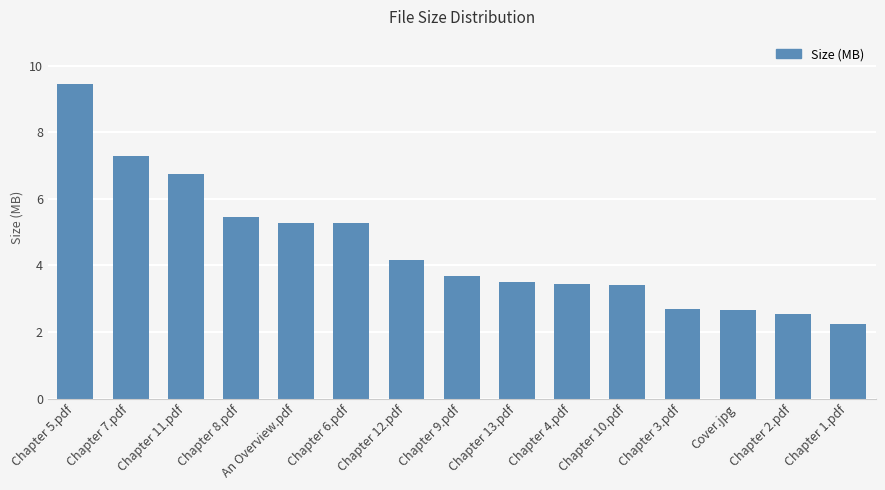

Between Chapter 12.pdf and Chapter 8.pdf, which is larger?

Chapter 8.pdf